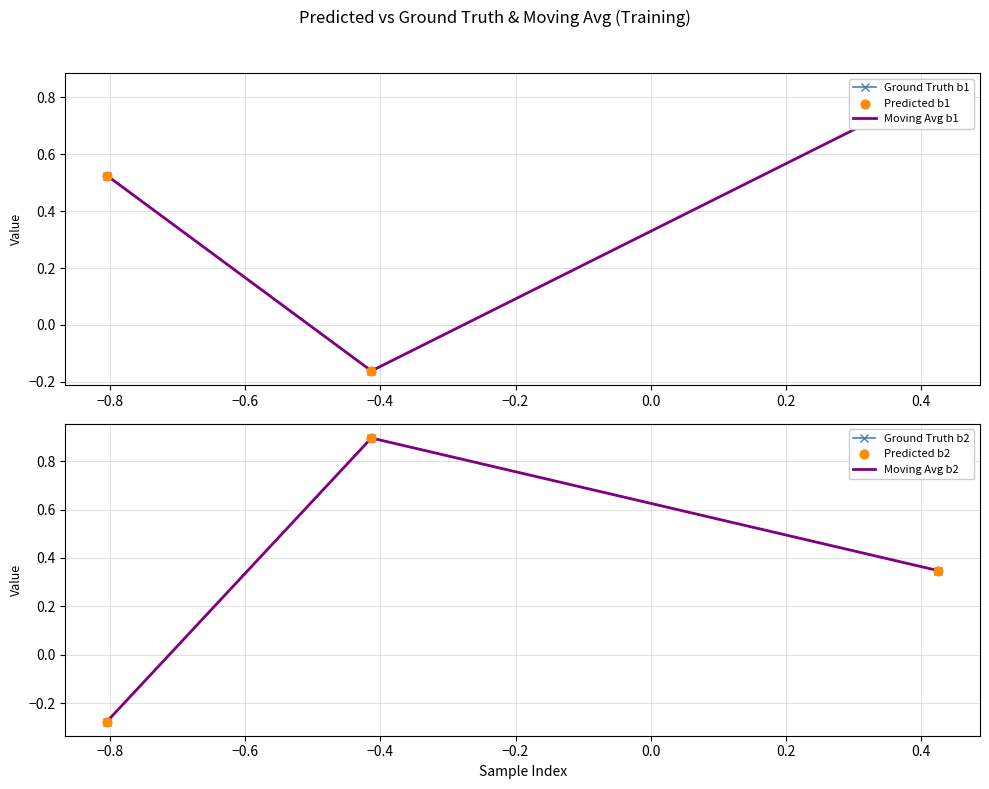

Is the value of Moving Avg b1 at −1.0 greater than the value of Ground Truth b1 at −0.6?

No